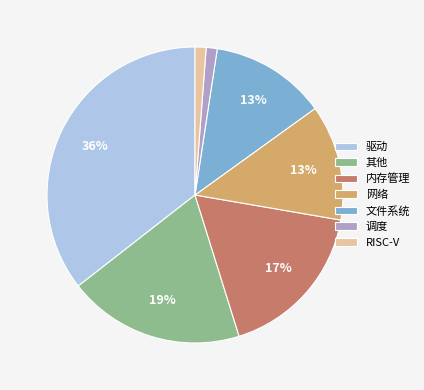

To the nearest percent, what is the combined percentage of 内存管理 and 文件系统?

30%